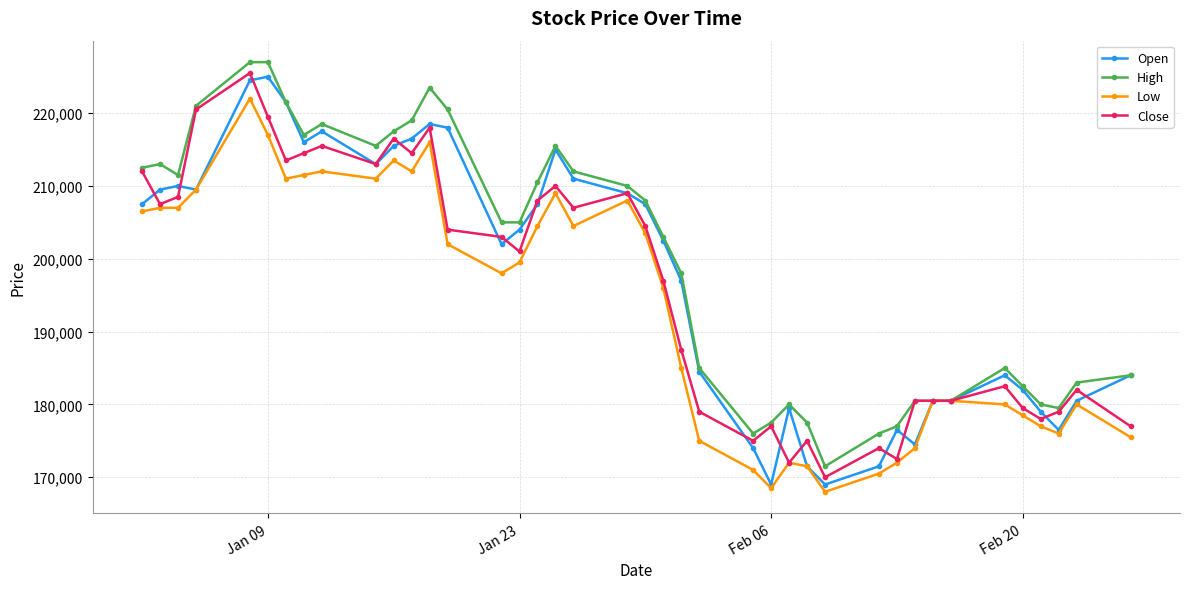

What is the minimum value shown in the chart?

168000